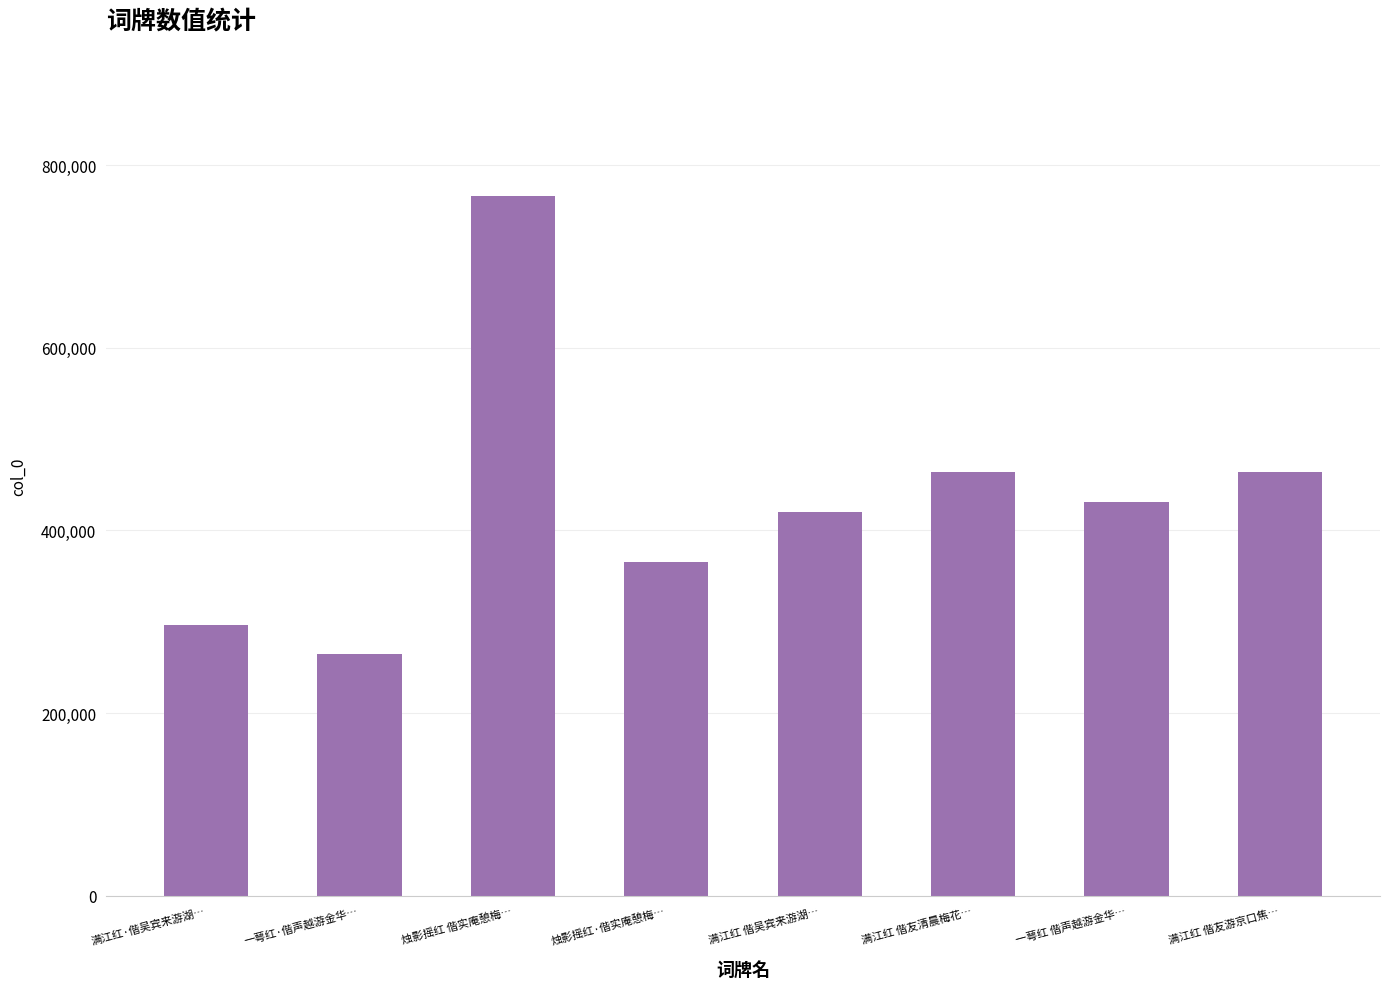

The value at 一萼红·偕声越游金华… is 265062. True or false?

True